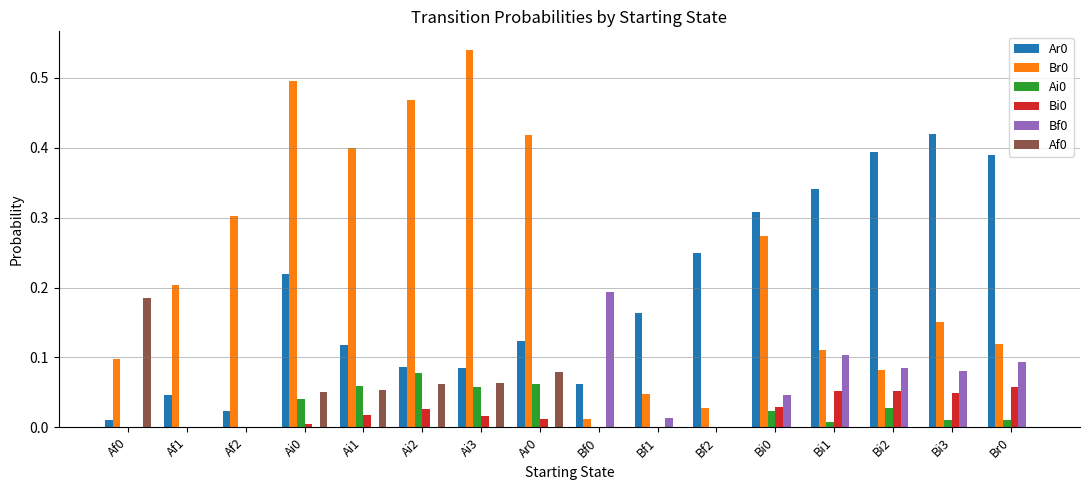

Is it true that Ar0 equals 0.1 at Bf0?

True